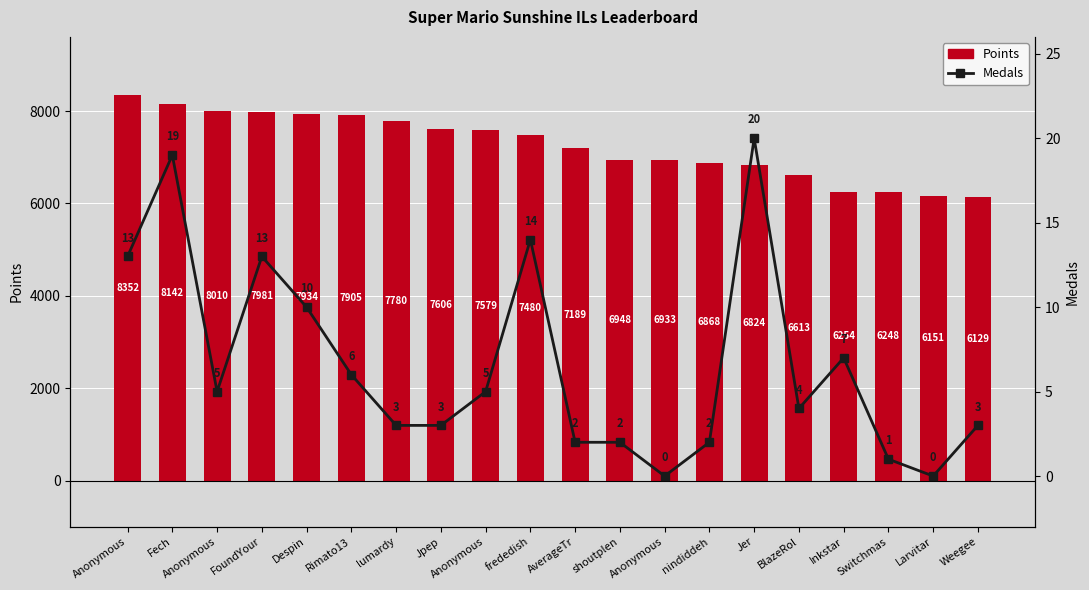

Are the bars horizontal?

No